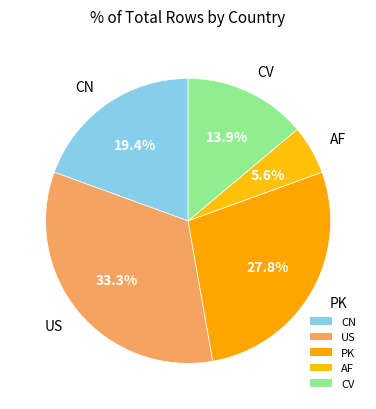

How many segments does this pie chart have?

5